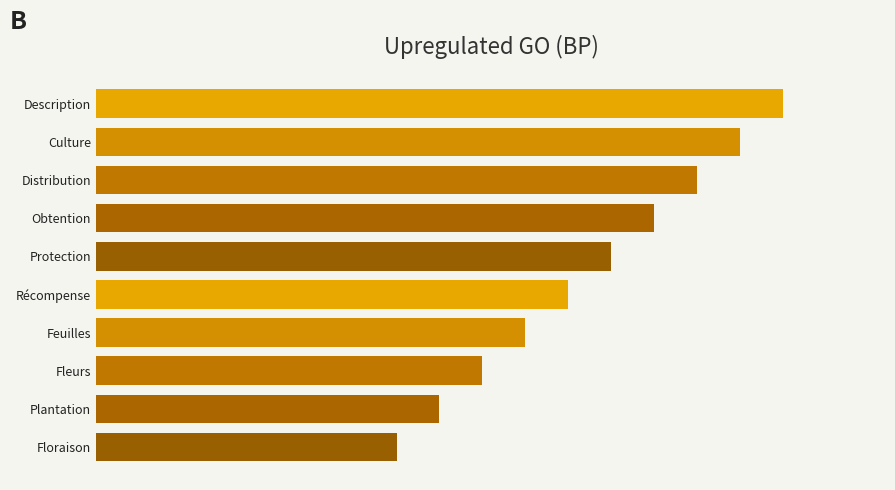

What is the average value?

12